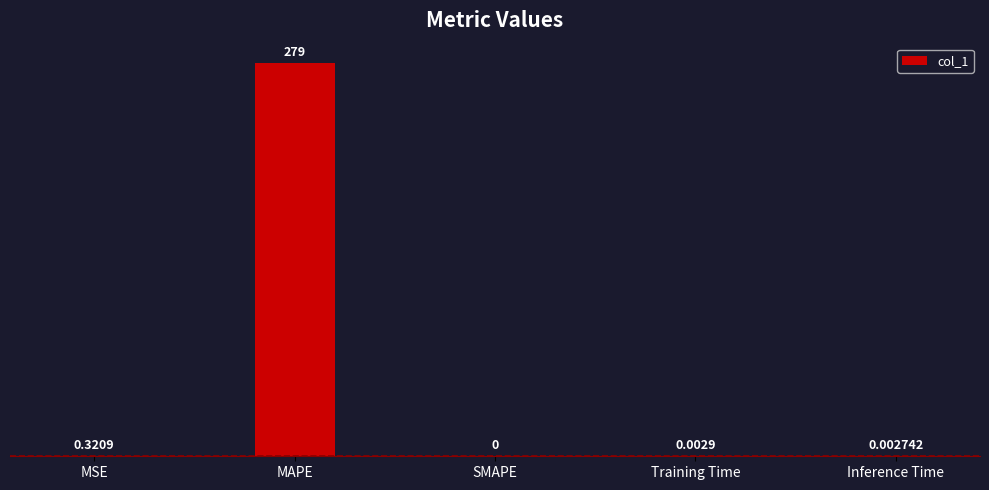

Where is the data nearest to the value 139?

MSE